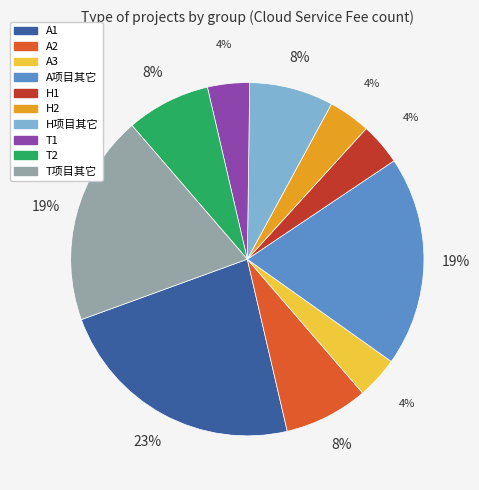

Between H2 and A2, which is larger?

A2